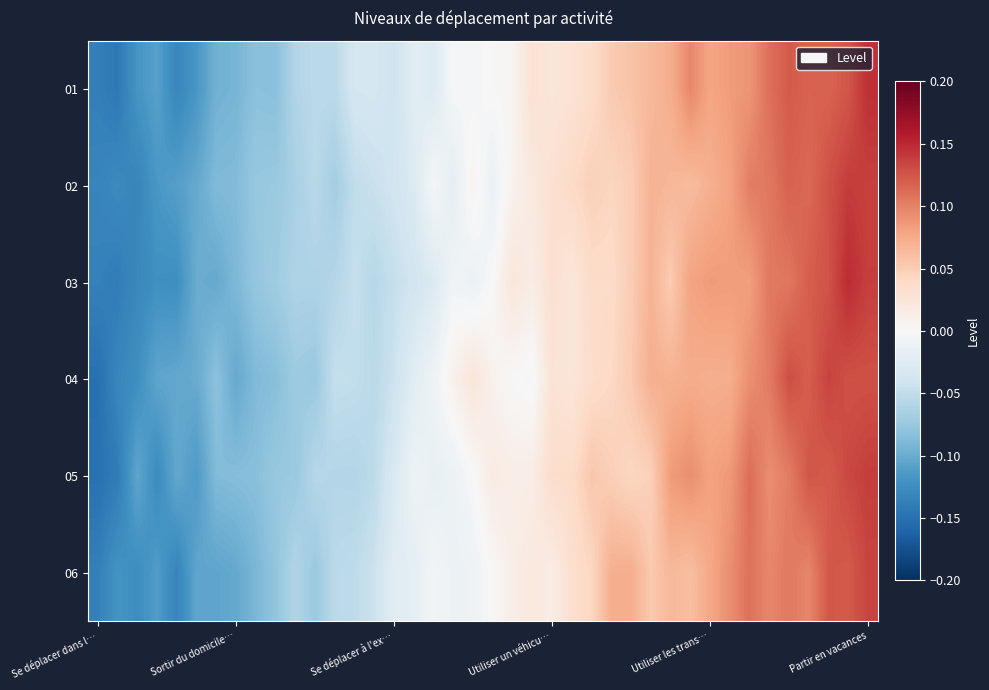

How many distinct data groups are displayed?

6